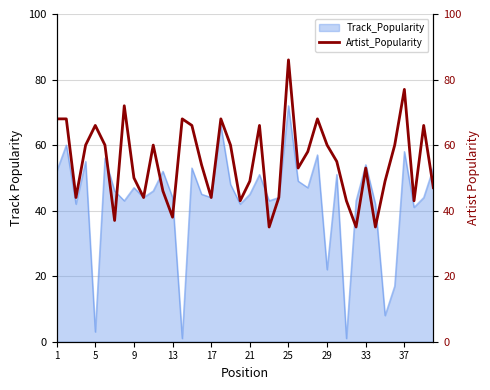

True or false: Track_Popularity has a value of 69 at 9.

False